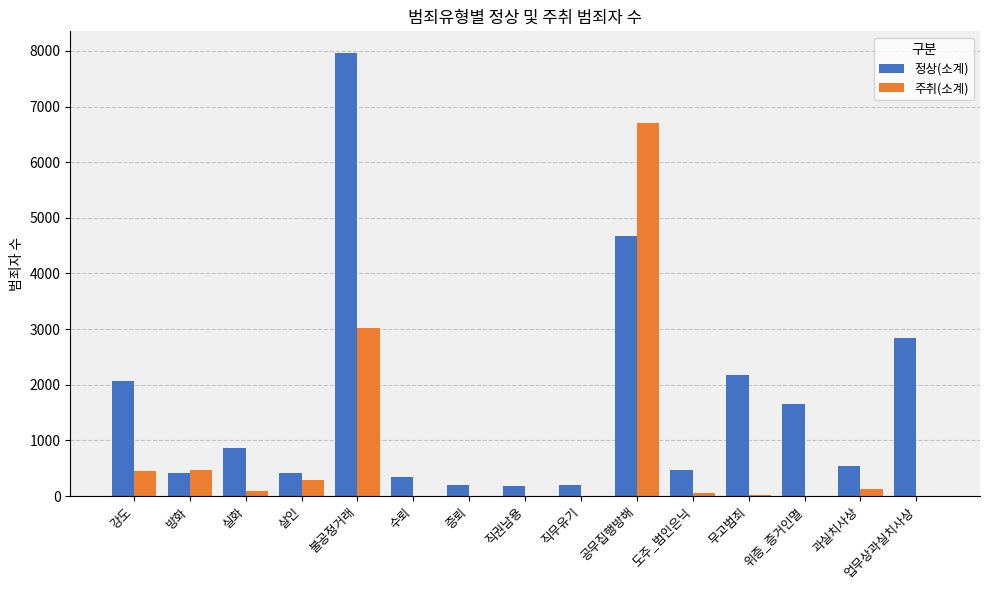

Which label corresponds to the largest value in the chart?

불공정거래